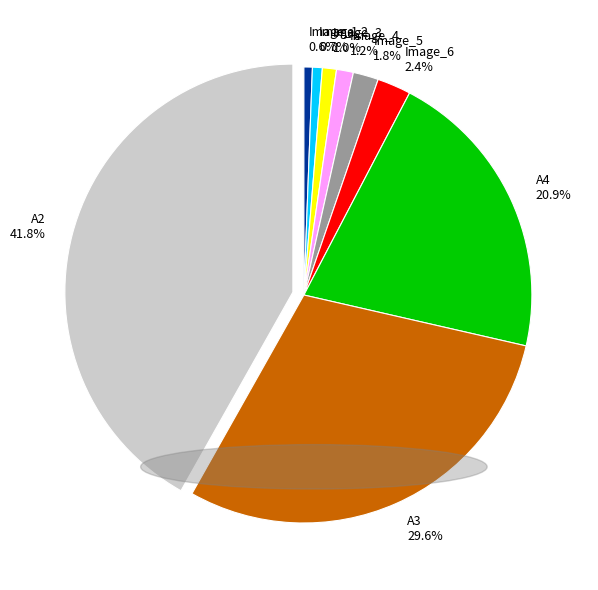

Which has a higher value, Image_5 or Image_2?

Image_5